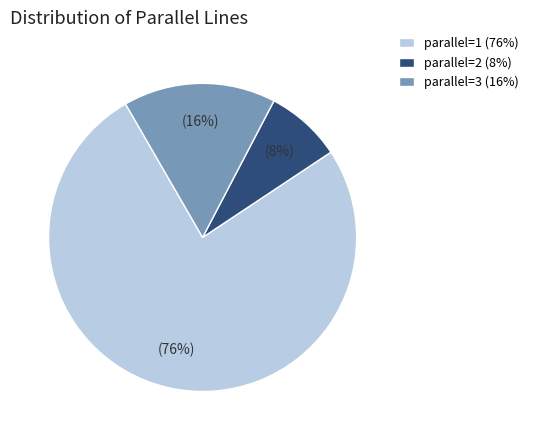

Is it true that parallel=3 (16%) is 16% of the pie?

True